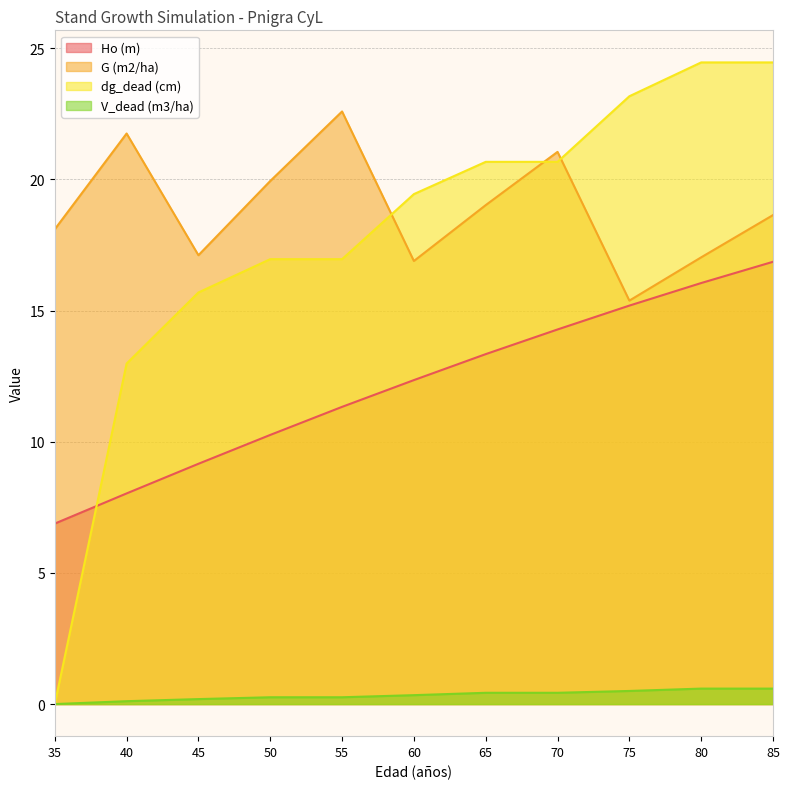

What are all the series names shown in the legend?

Ho (m), G (m2/ha), dg_dead (cm), V_dead (m3/ha)